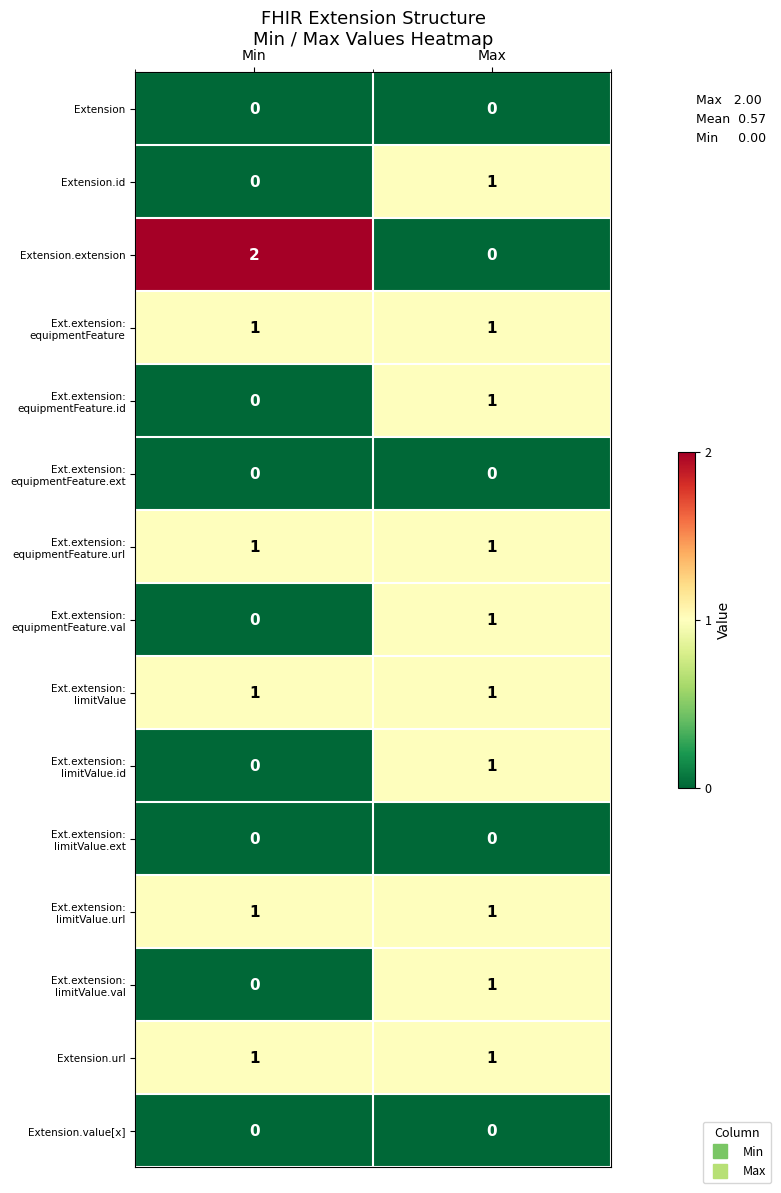

List the labels in order of Extension.id value, smallest first.

Min, Max